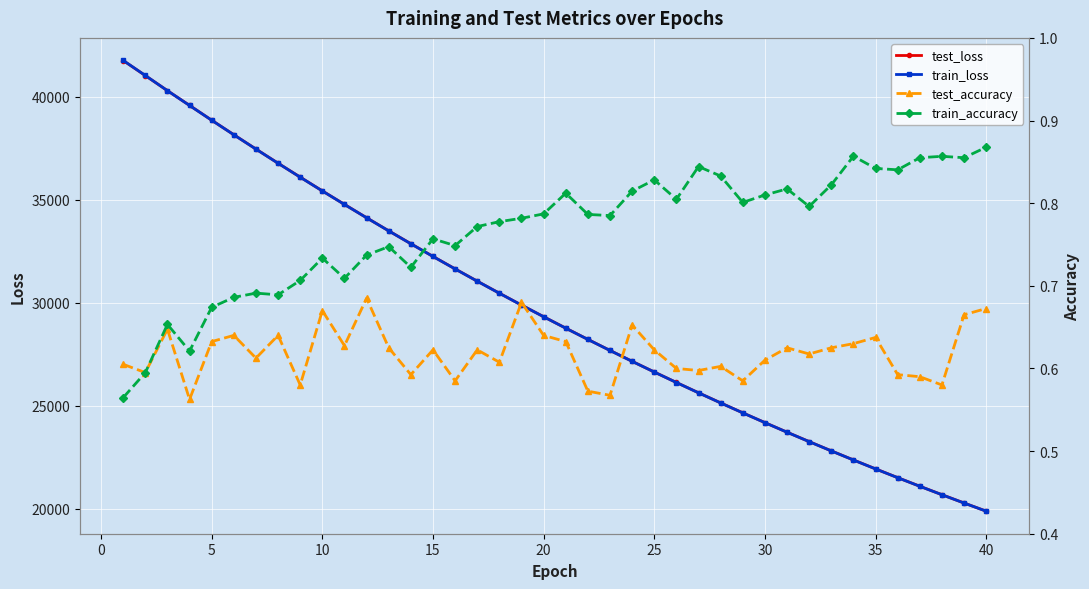

What is the minimum value for train_accuracy?

0.6